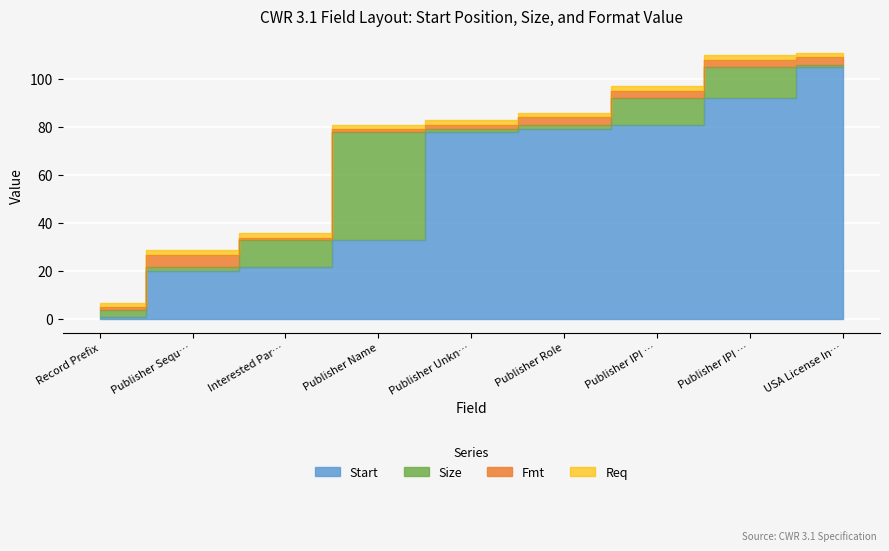

What is the difference between the Fmt_numeric values at Record Prefix and Publisher IPI Name Number?

2